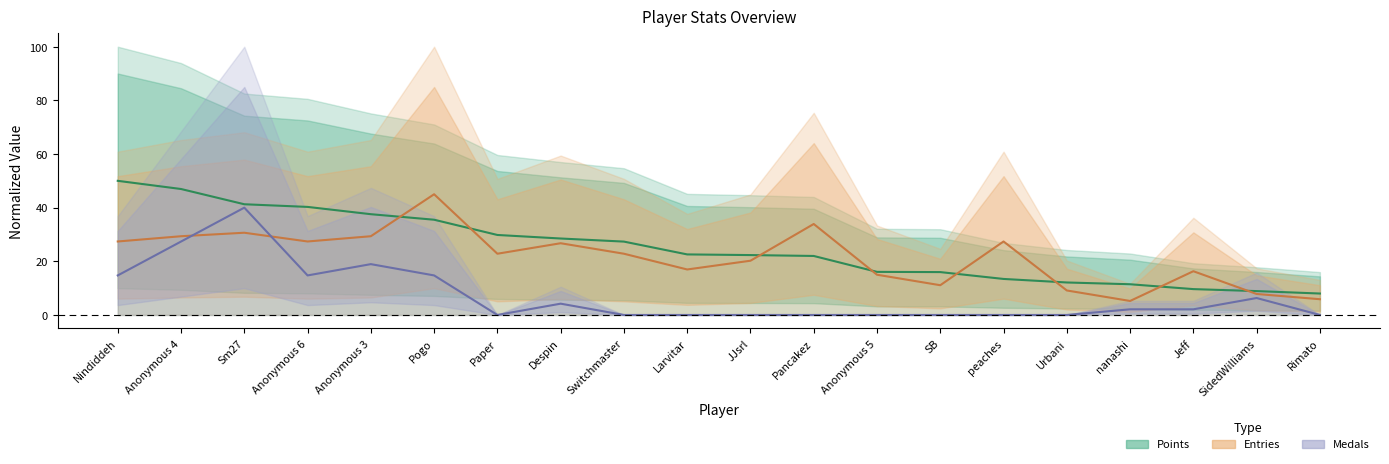

Which series has the largest range (max minus min)?

Points